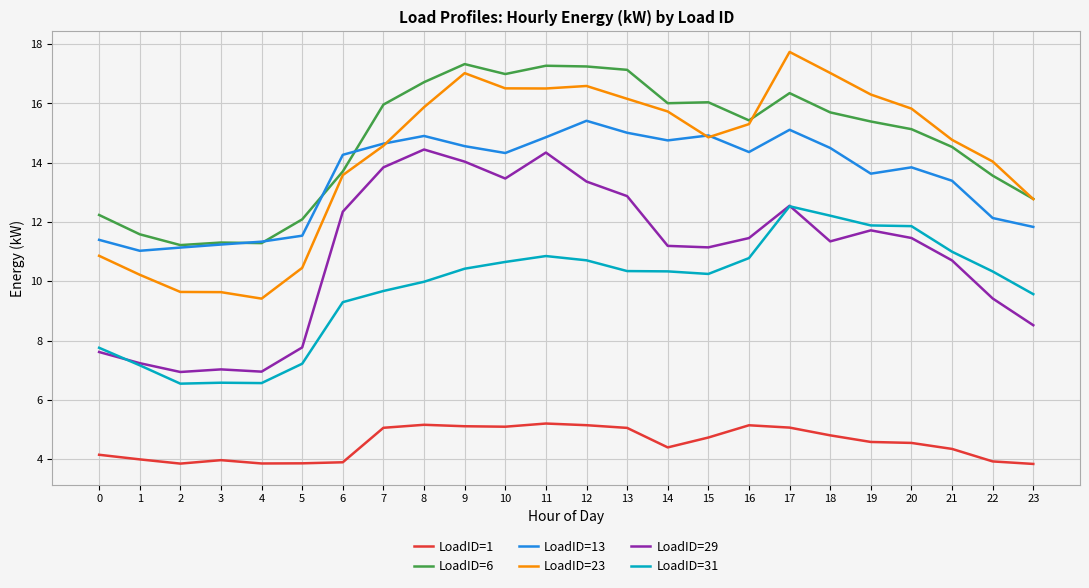

Which series has the largest total across all categories?

LoadID=6